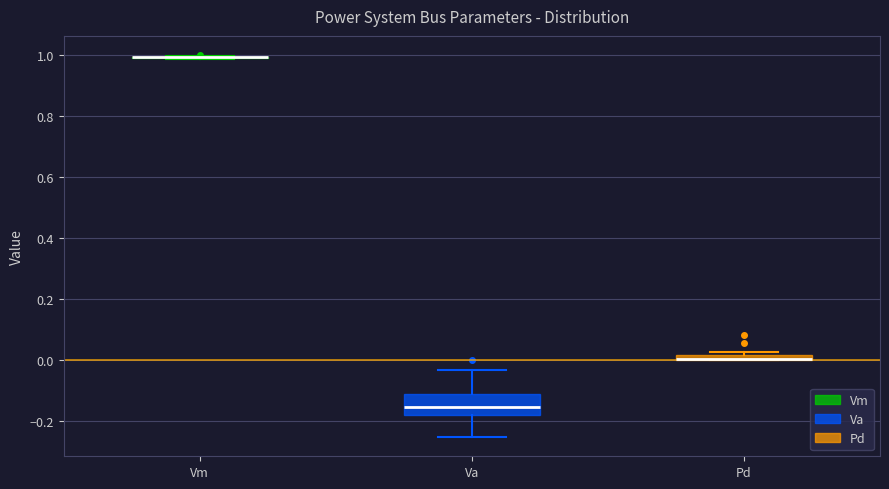

Where is the upper edge of the box for Pd on the y-axis? The values are not printed on the chart, so give them approximately, as read against the axis.

0.02